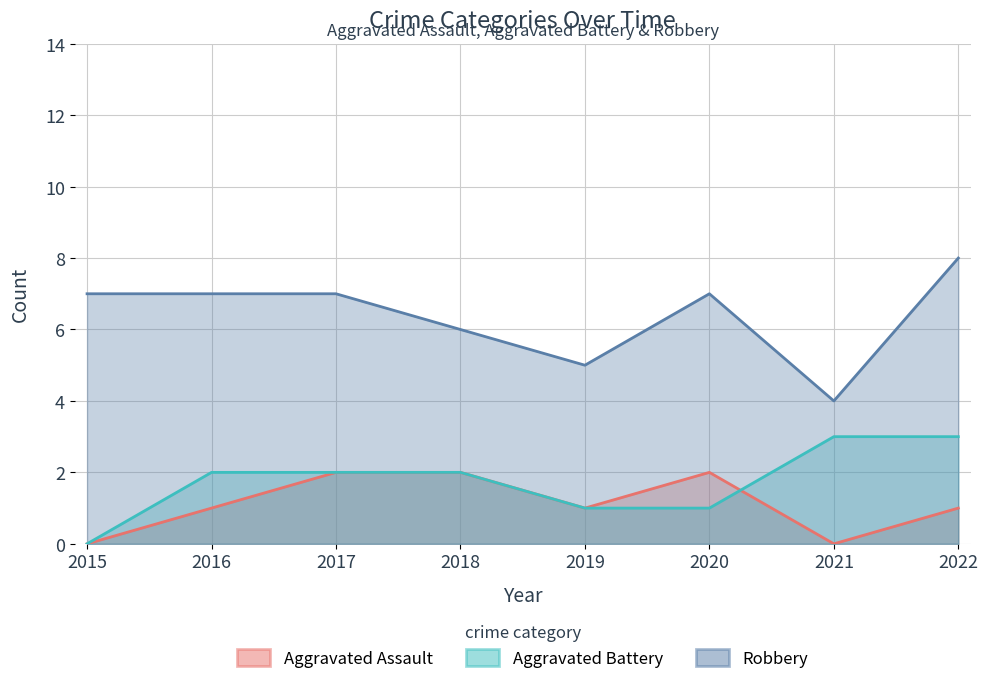

True or false: Aggravated Battery has more than 0 interior local peaks.

False